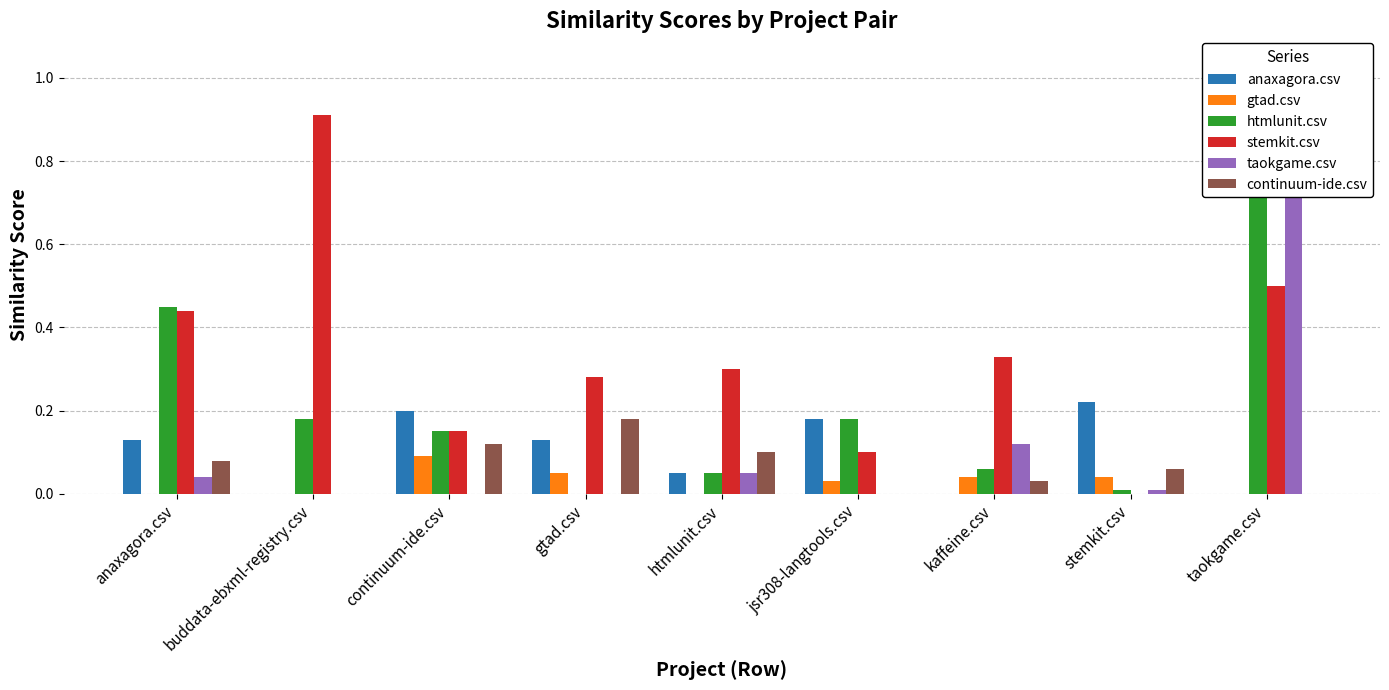

Are the bars horizontal?

No